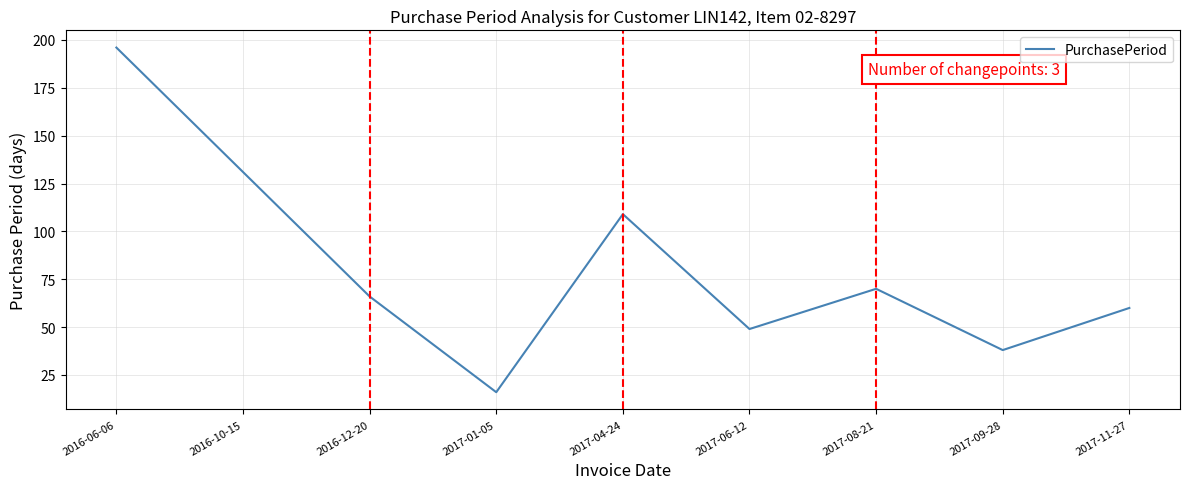

Rank the categories by value from highest to lowest.

2016-06-06, 2016-10-15, 2017-04-24, 2017-08-21, 2016-12-20, 2017-11-27, 2017-06-12, 2017-09-28, 2017-01-05